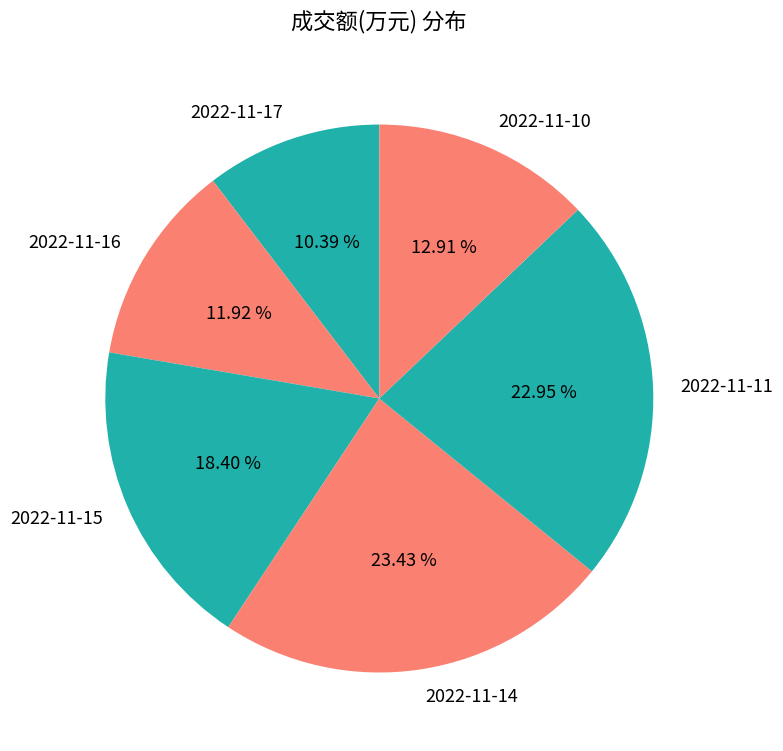

To the nearest percent, what is the average slice percentage?

17%